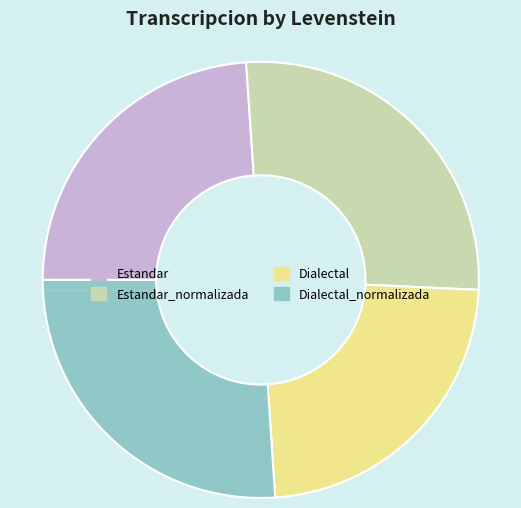

Rank the categories by value from highest to lowest.

Estandar_normalizada, Dialectal_normalizada, Estandar, Dialectal